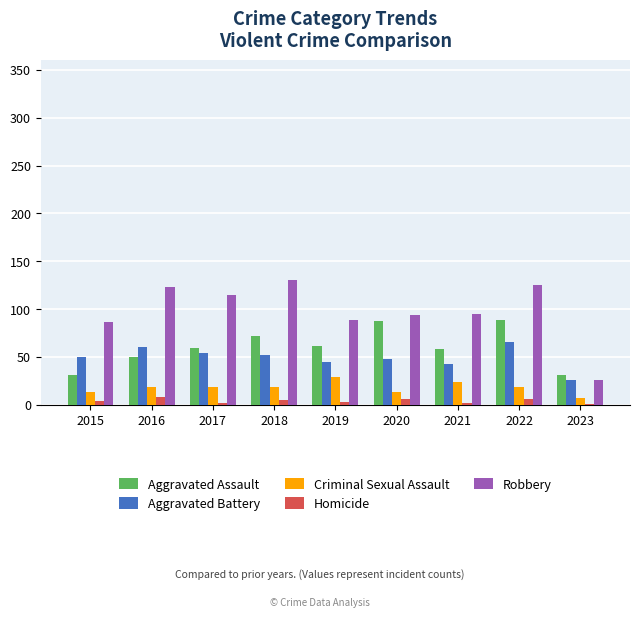

True or false: Aggravated Battery has a value of 90 at 2018.

False